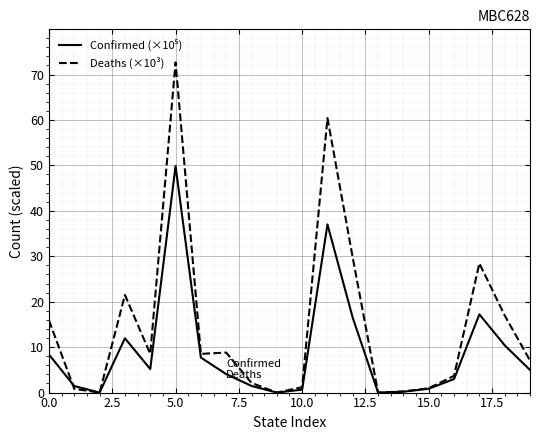

Which series has the largest total across all categories?

Deaths (×10³)